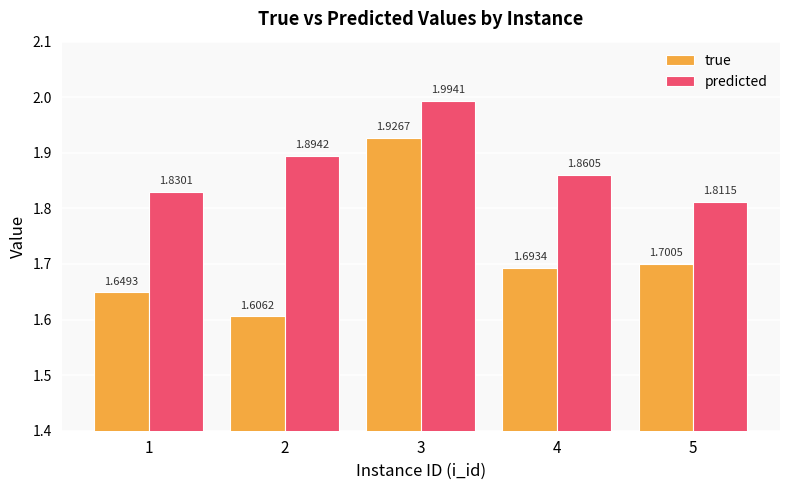

What are all the series names shown in the legend?

true, predicted